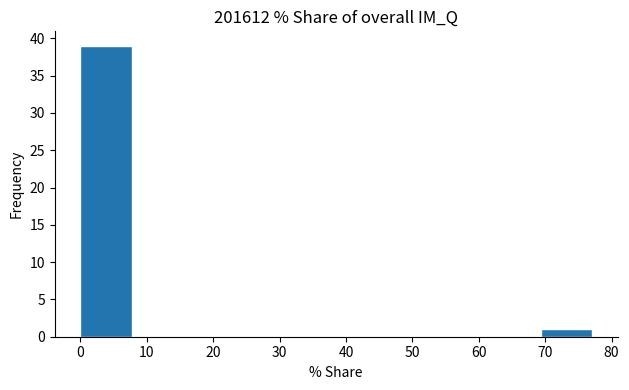

Reading left to right, list every bar in this chart as the range it spans on the x-axis followed by its height. Neither the bar edges nor the heights are printed on the chart, so give them approximately, as read against the axes.

0 to 8: 39
8 to 15: 0
15 to 23: 0
23 to 31: 0
31 to 39: 0
39 to 46: 0
46 to 54: 0
54 to 62: 0
62 to 69: 0
69 to 77: 1